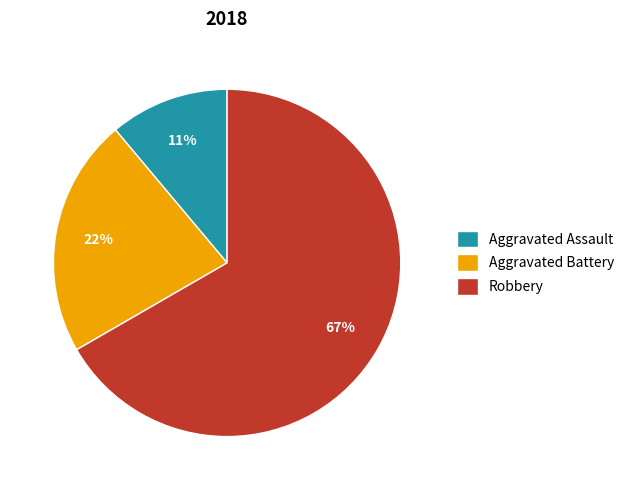

The Aggravated Assault slice represents 19% of the pie. True or false?

False